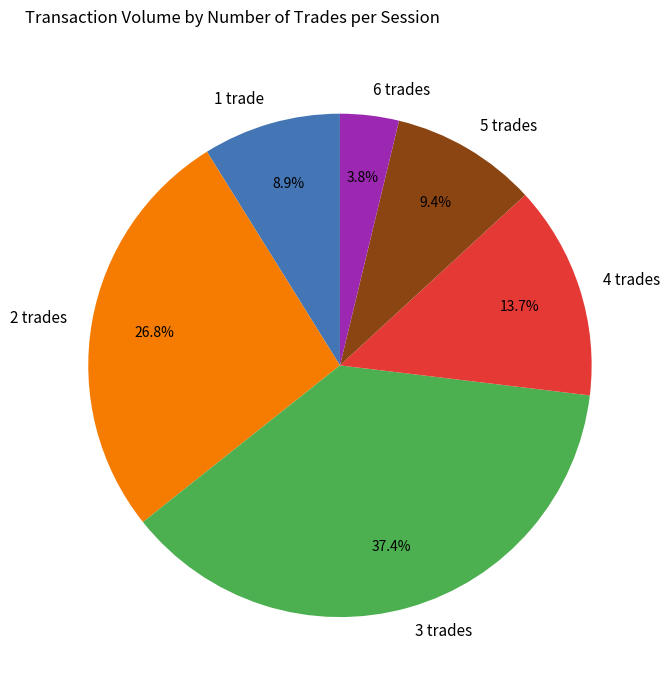

Which has a higher value, 3 trades or 1 trade?

3 trades